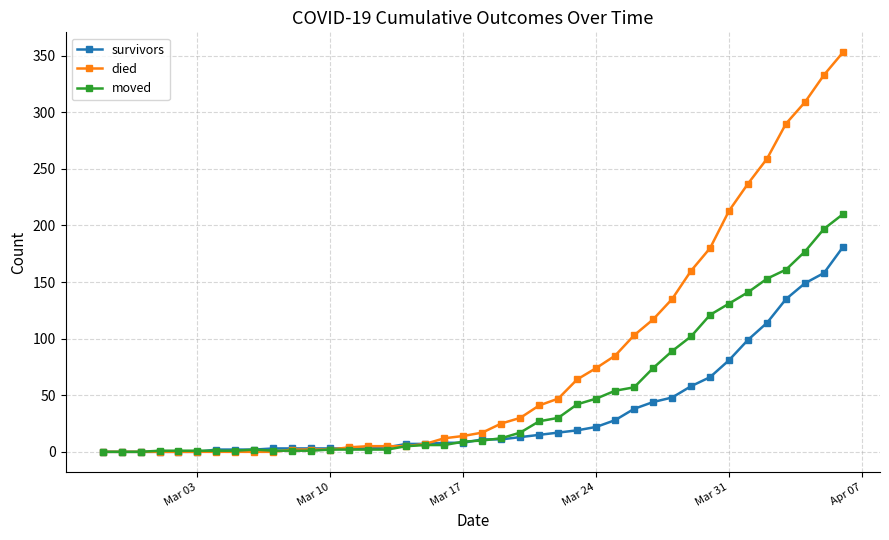

How many lines are shown in the chart?

3